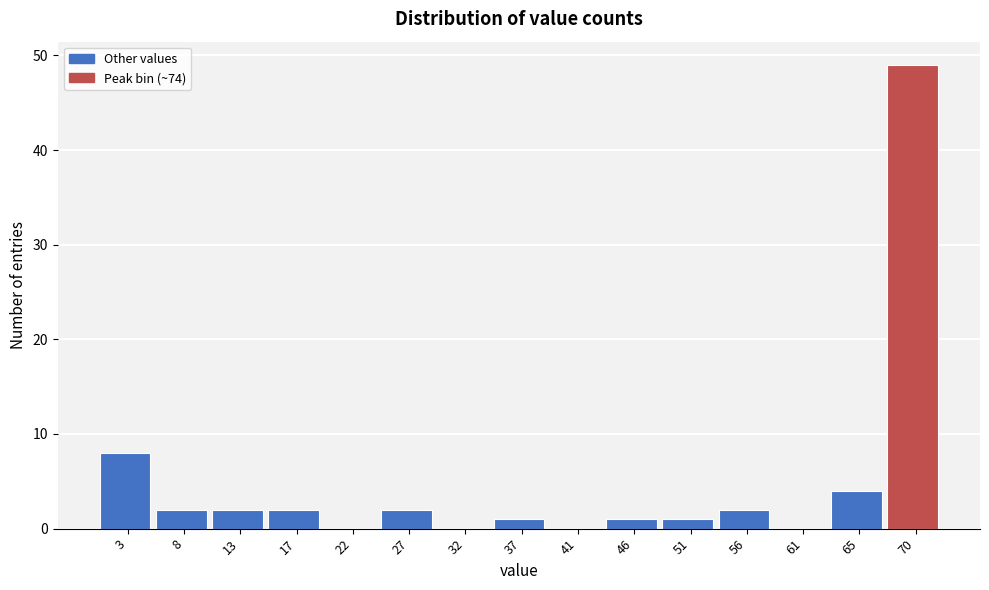

Reading right to left, what are all the values shown in this chart?

70=49	65=4	61=0	56=2	51=1	46=1	41=0	37=1	32=0	27=2	22=0	17=2	13=2	8=2	3=8